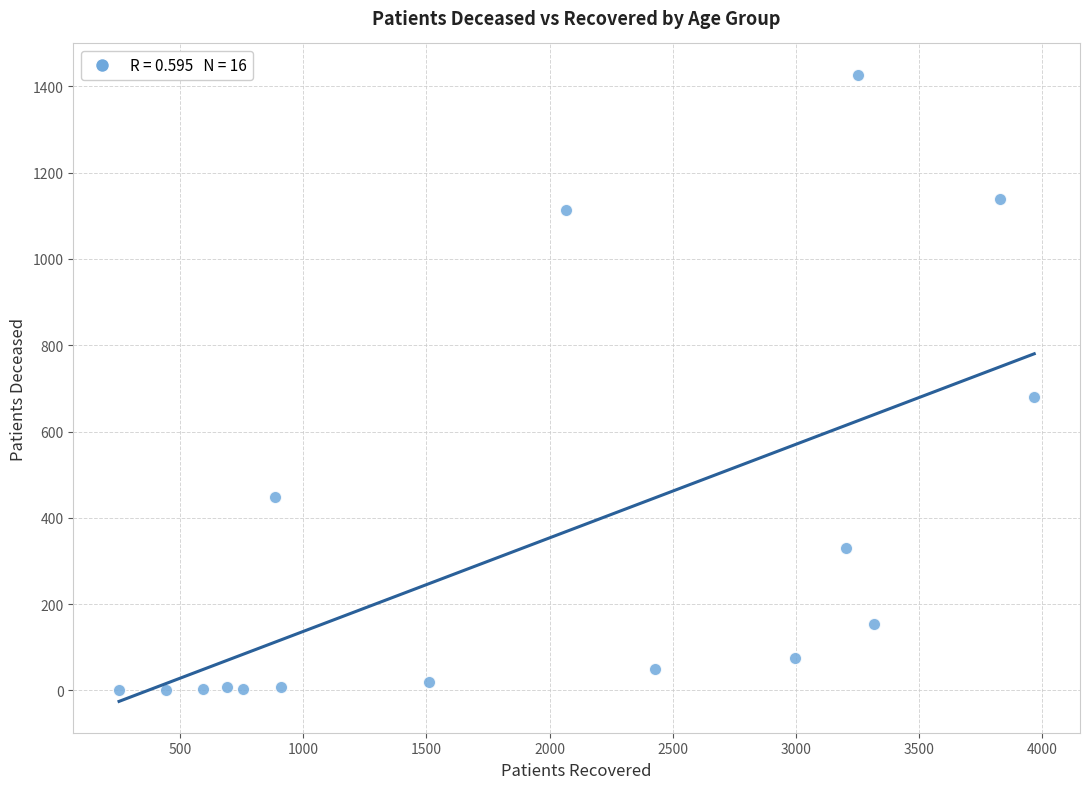

What Y value in the scatter plot is closest to 713?

681